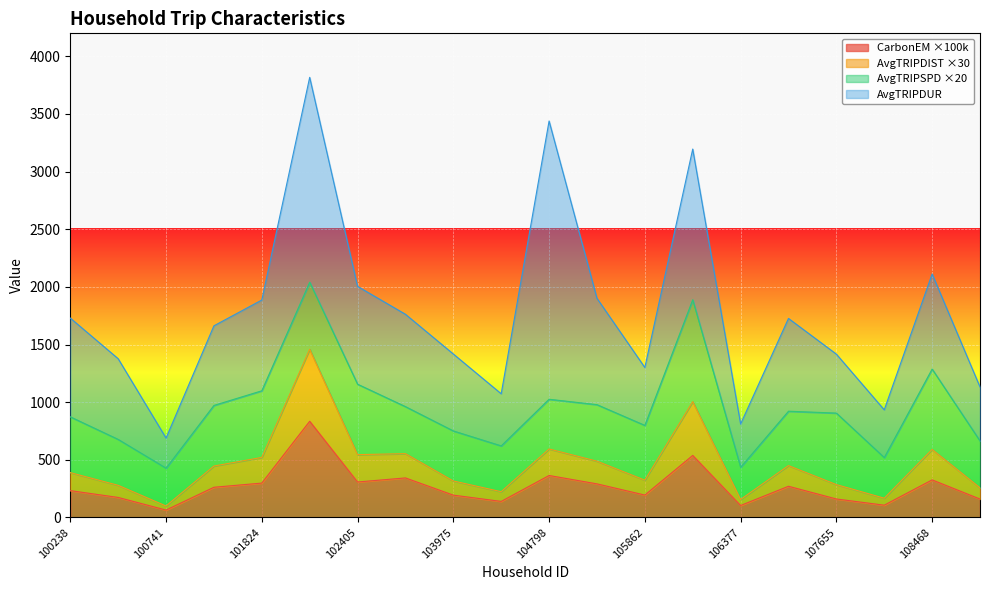

Where is the first local maximum for AvgTRIPDIST?

101936